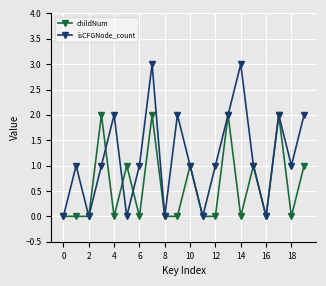

Which series has the largest total across all categories?

isCFGNode_count